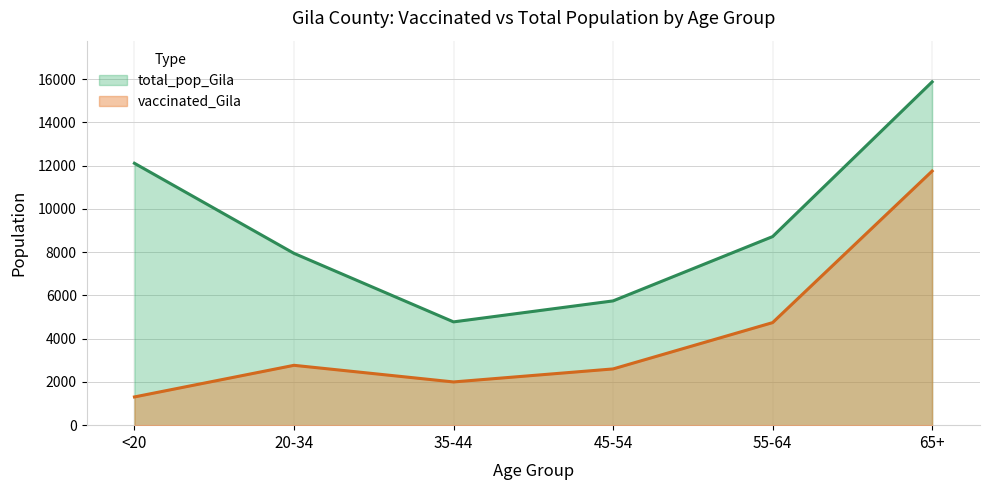

Which category has the lowest value in the total_pop_Gila series?

35-44